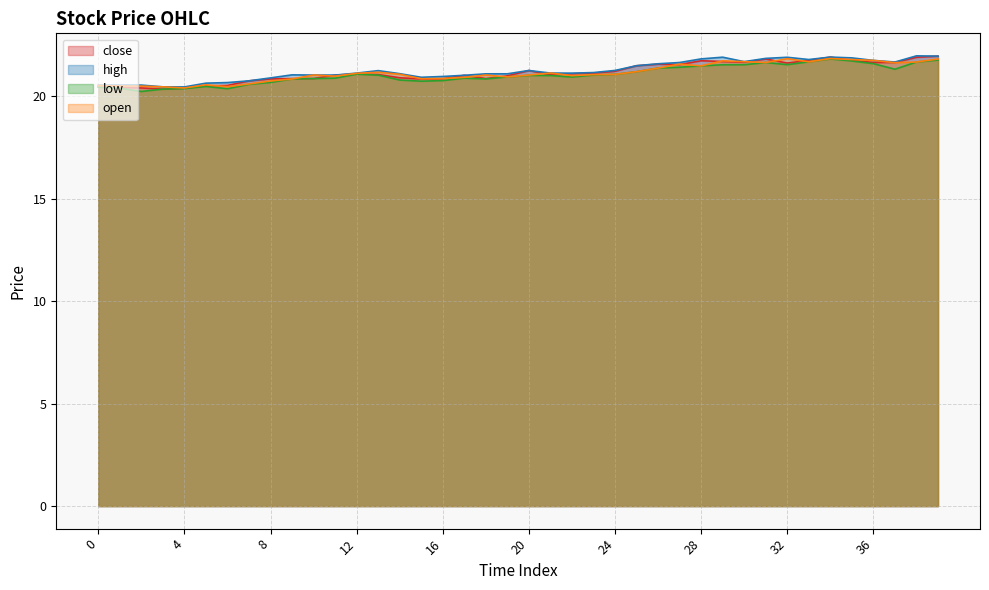

True or false: low and high cross at least once.

False